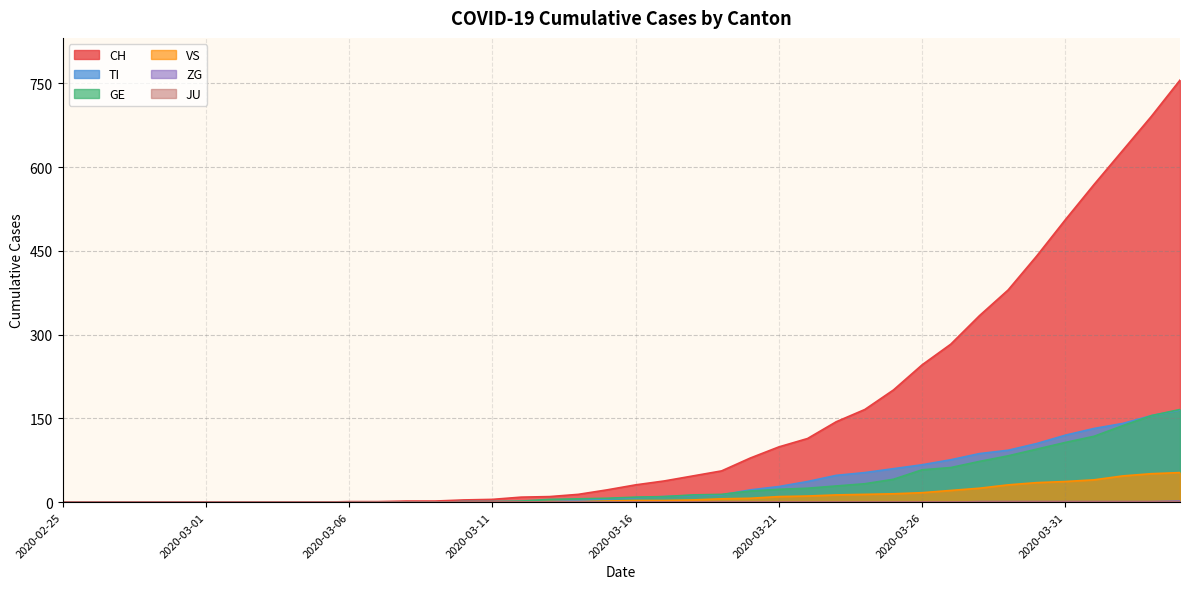

What is the label of the 9th point from the left?

2020-03-04